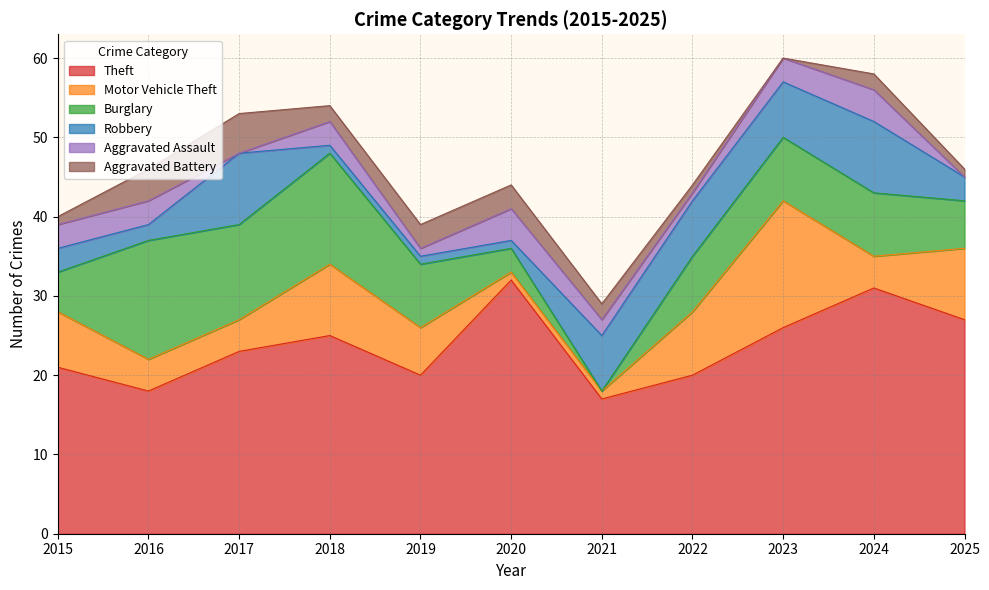

Which has a higher value, 2021 or 2023?

2023